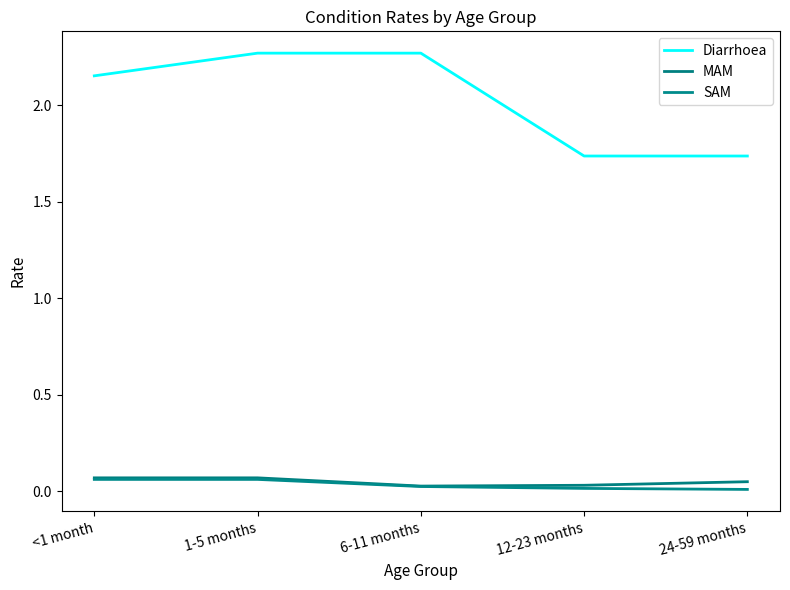

How many lines are shown in the chart?

3